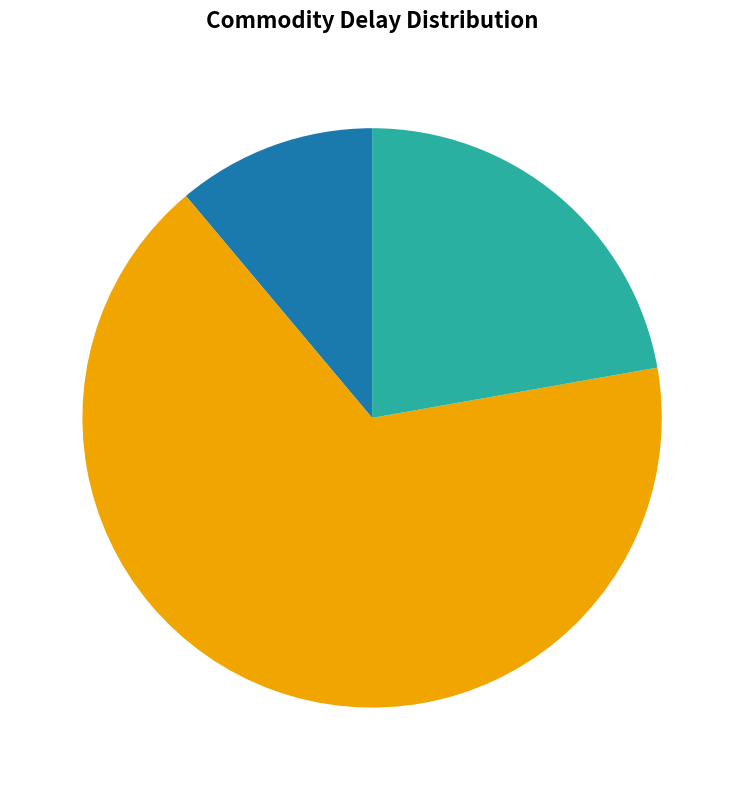

Is it true that Elec is 11% of the pie?

True